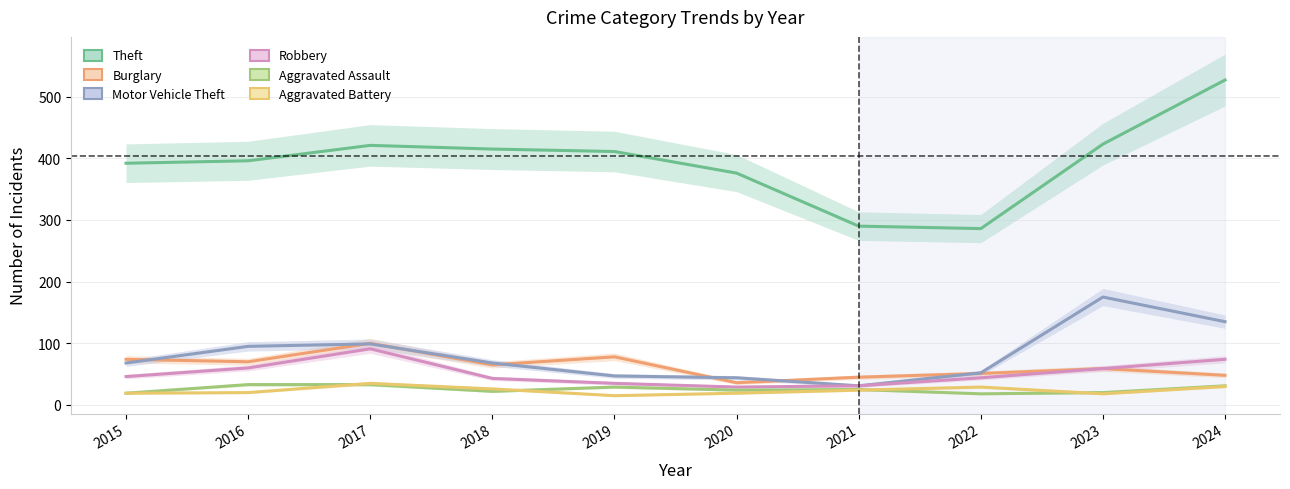

How many distinct data groups are displayed?

6